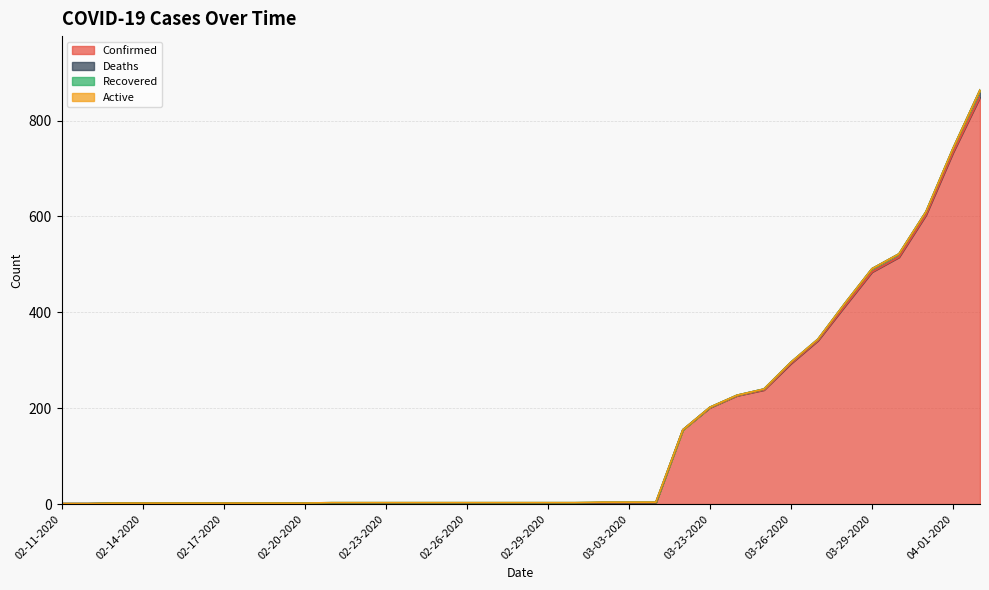

Between 02-20-2020 and 02-13-2020, which is larger?

02-20-2020